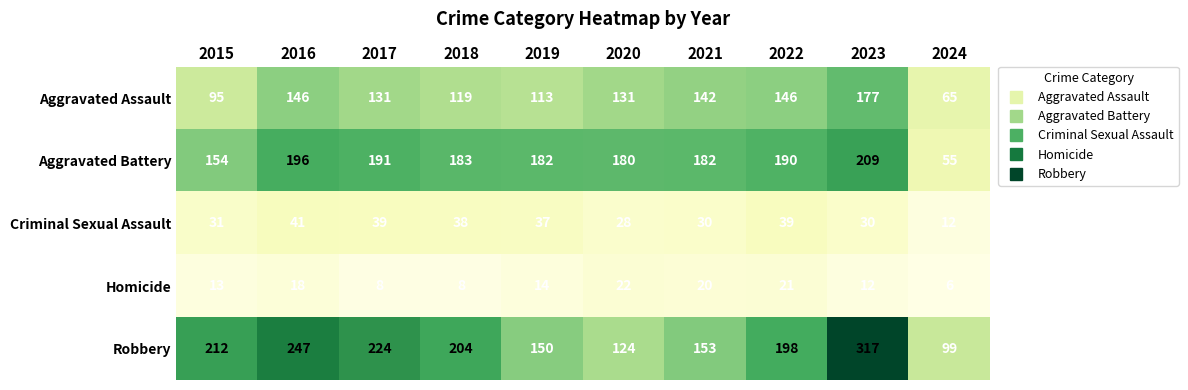

What is the difference between the second highest and second lowest values in the Homicide series?

13